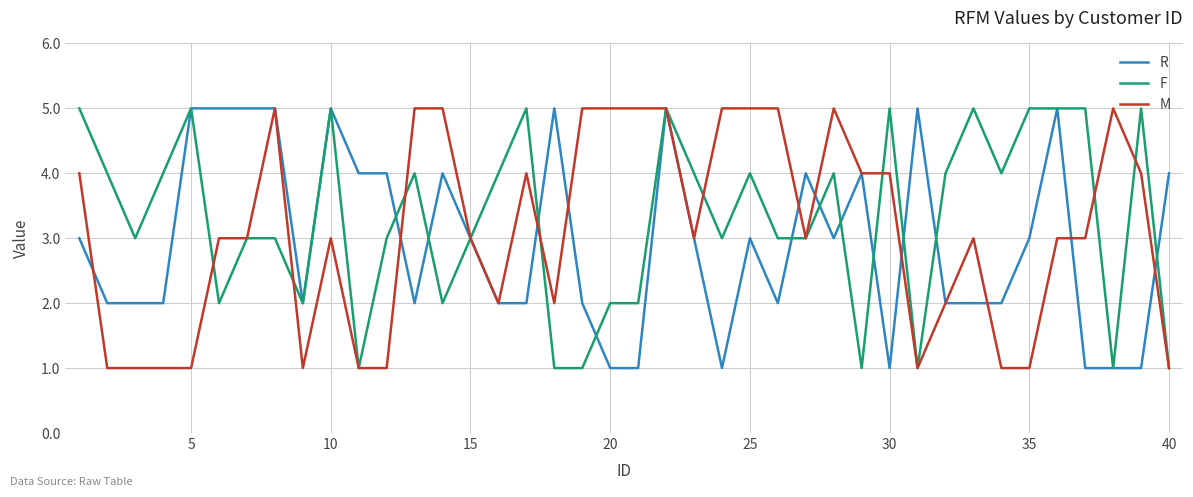

How many values in the F series are below 4?

20